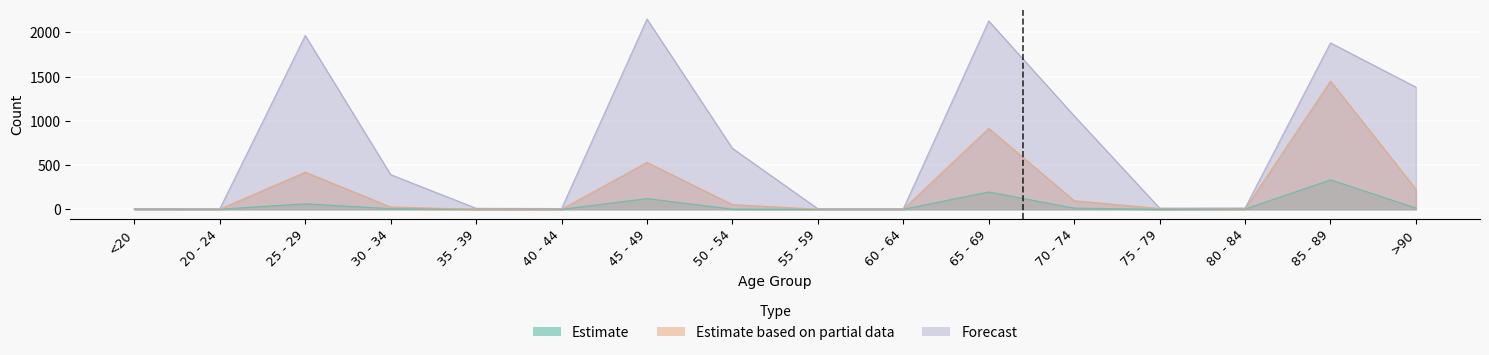

What is the difference between the second highest and second lowest values in the Estimate based on partial data series?

914